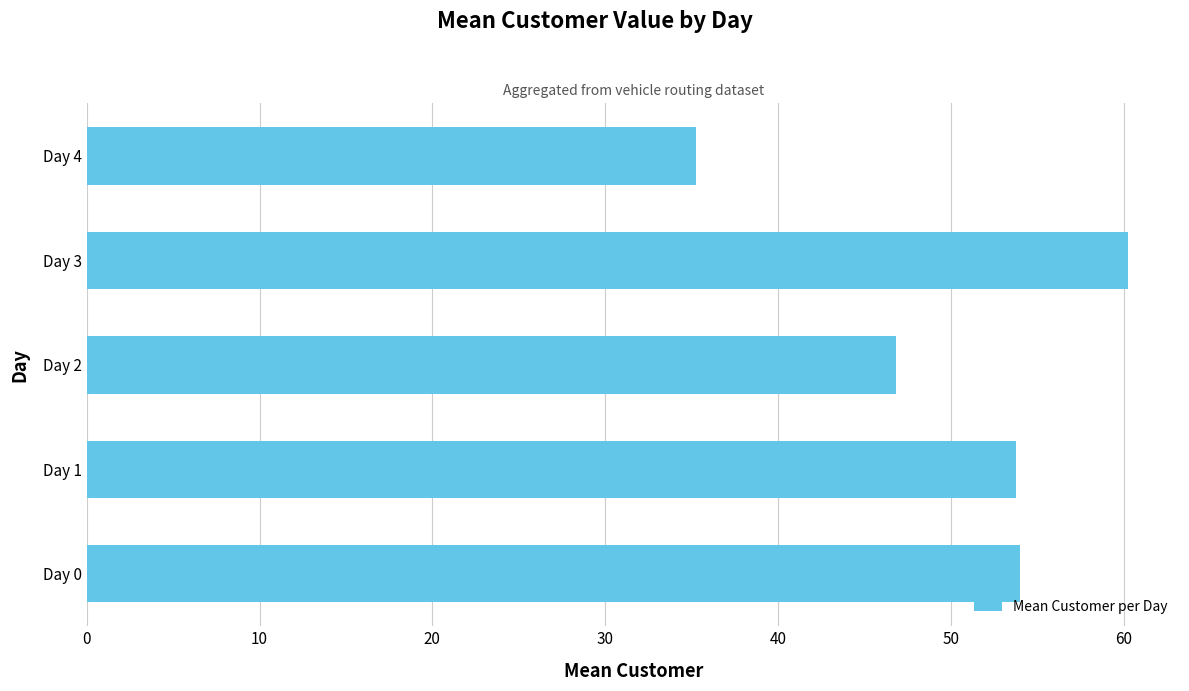

What is the minimum value shown in the chart?

35.3